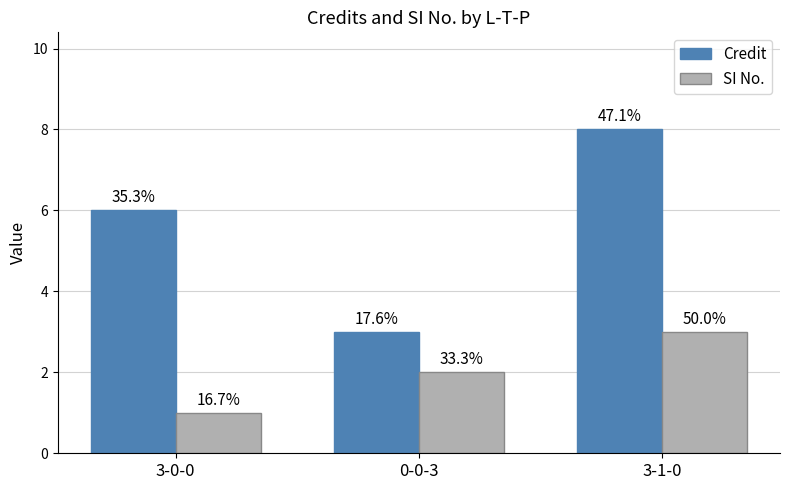

What are all the series names shown in the legend?

Credit, SI No.